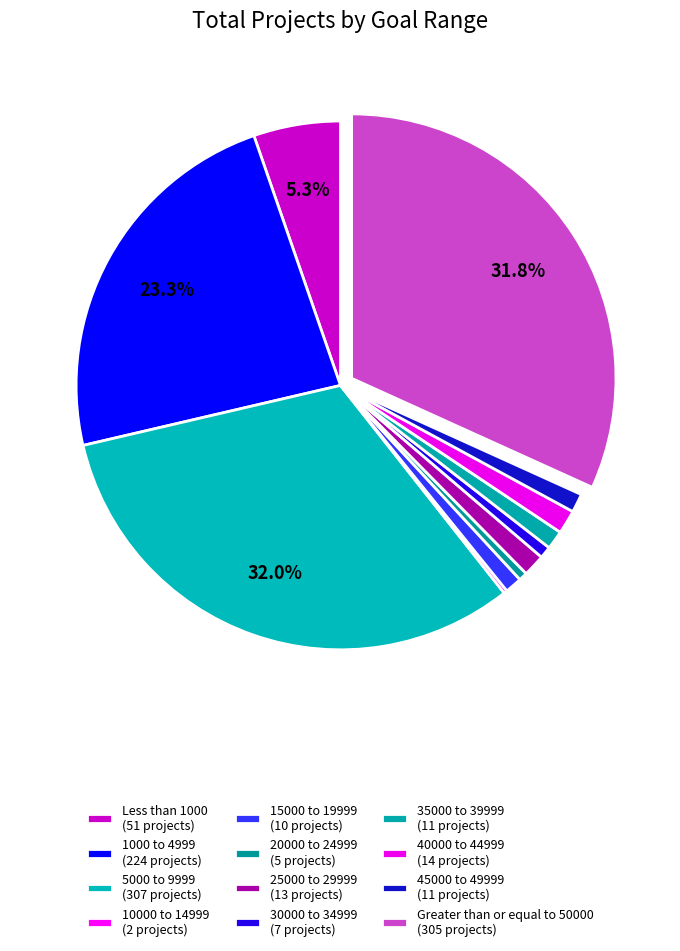

What is the largest slice in the pie chart?

5000 to 9999